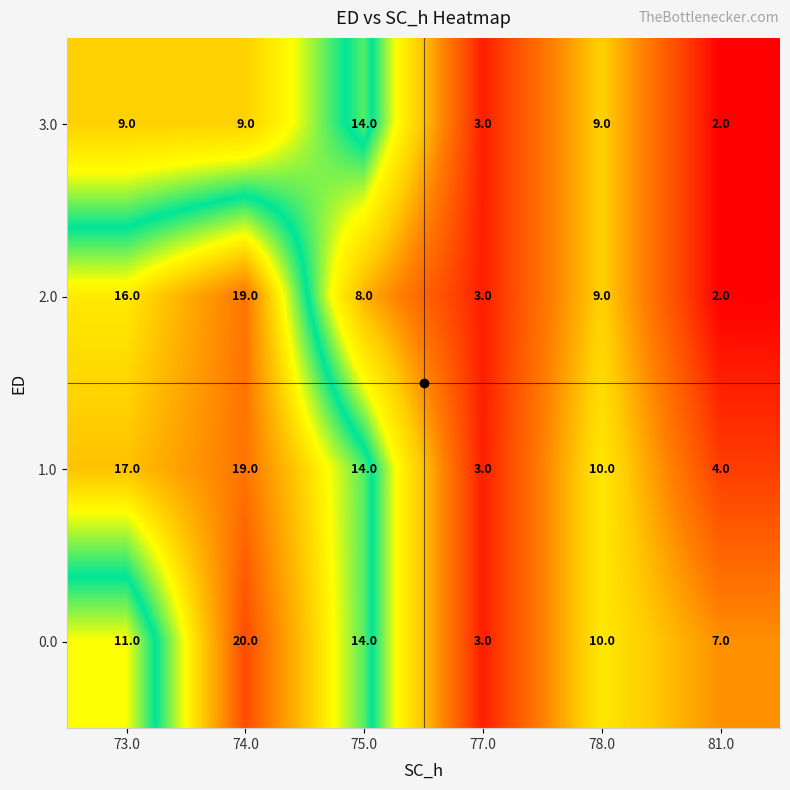

Rank the categories by 2.0 value from lowest to highest.

81.0, 77.0, 75.0, 78.0, 73.0, 74.0